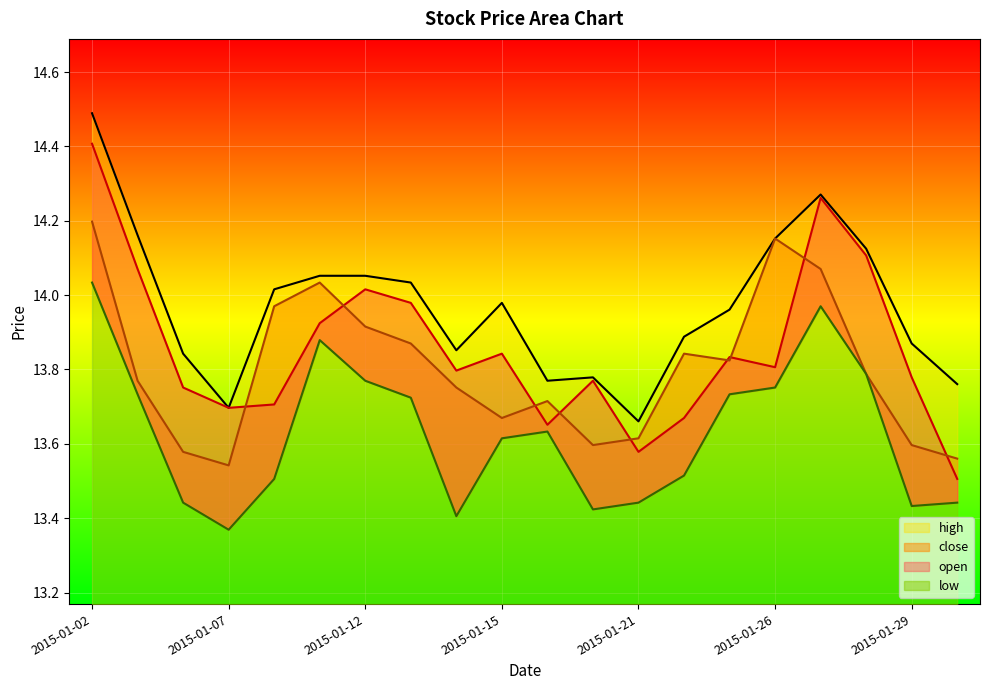

The open series shows 13.8 at 2015-01-26. True or false?

True